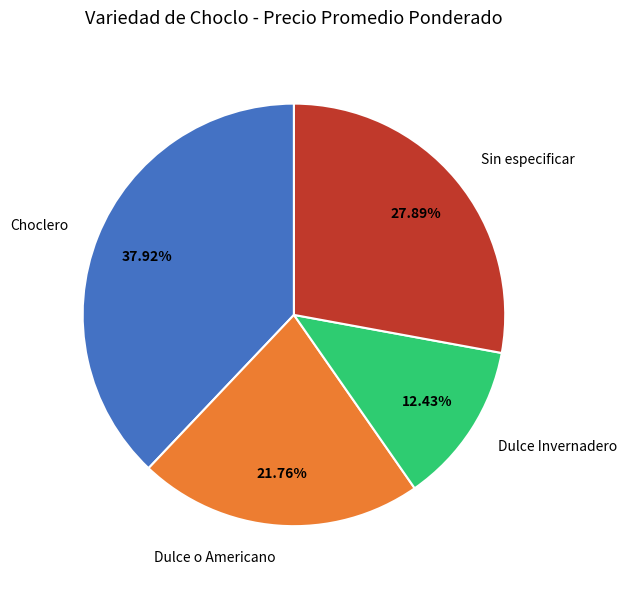

Approximately how many times larger is the value at Choclero compared to Dulce o Americano?

1.7